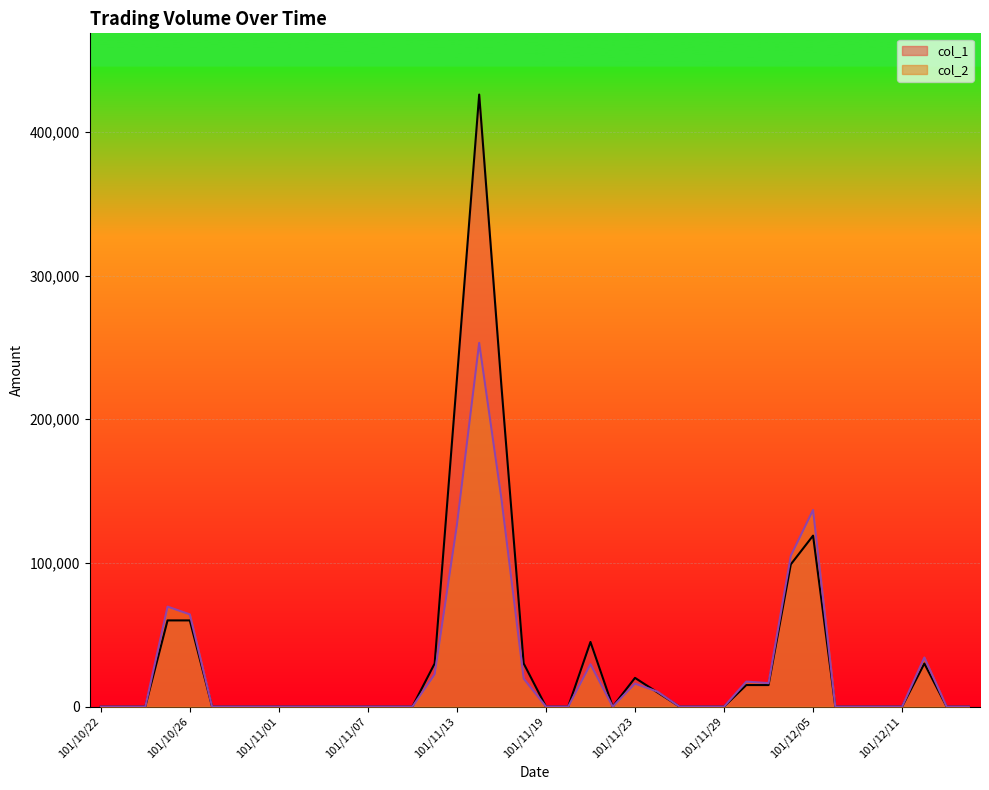

Between which two adjacent categories do col_2 and col_1 first intersect?

101/11/23 and 101/11/26